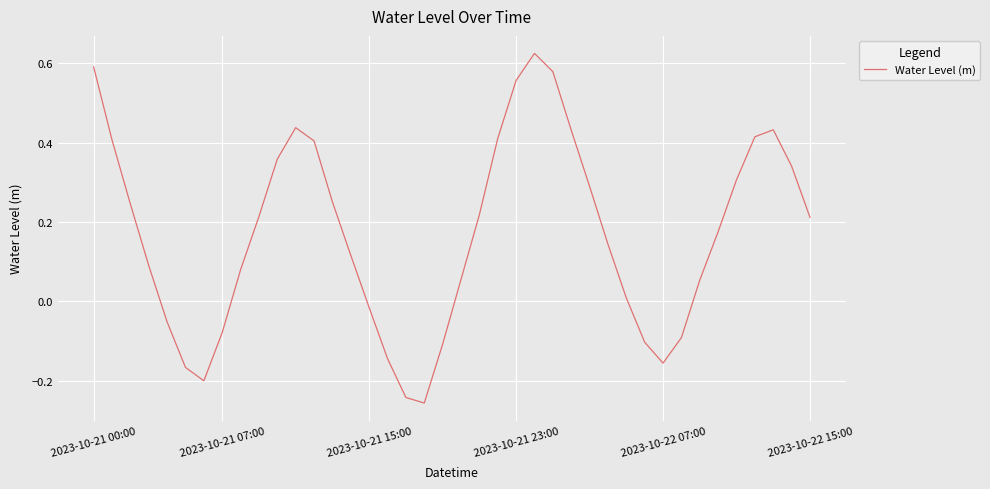

Where does the data first go above 0?

2023-10-21 00:00